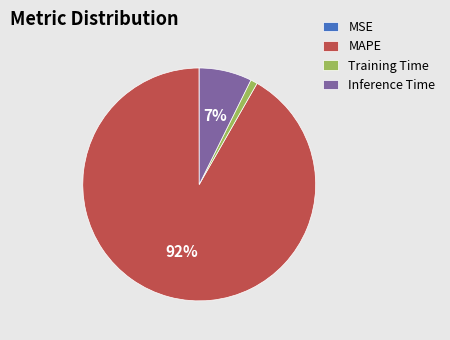

The Training Time slice represents 1% of the pie. True or false?

True